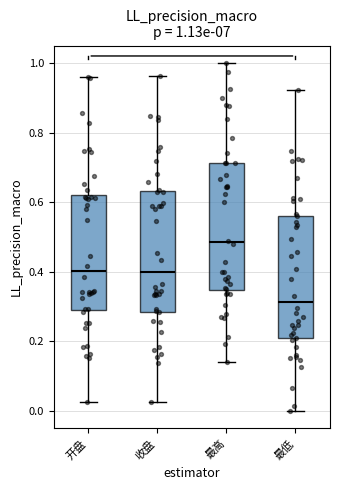

Which box's median line is the lowest?

最低